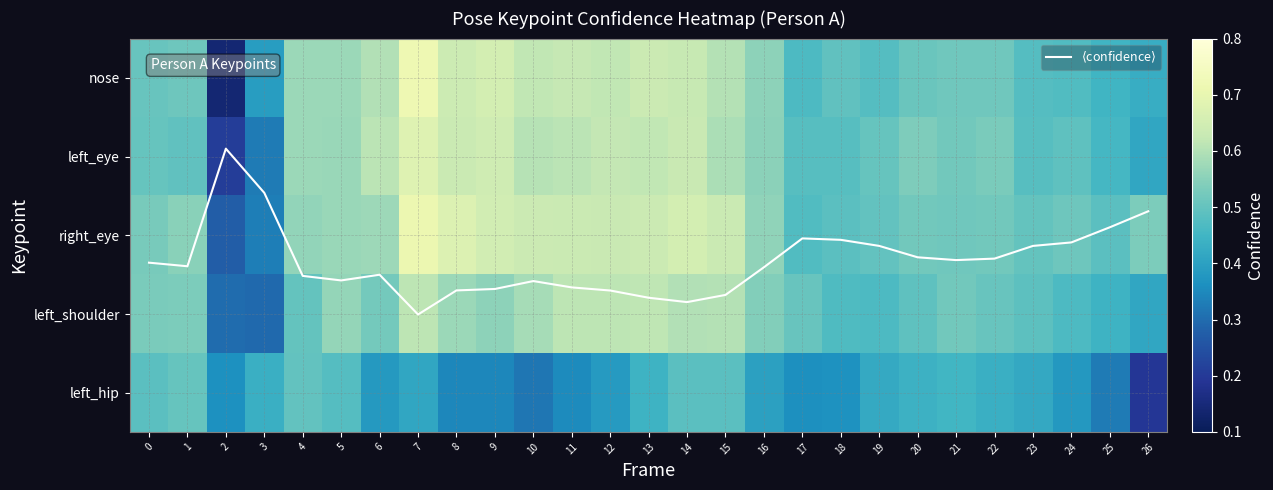

Which series has the largest range (max minus min)?

$\langle$confidence$\rangle$